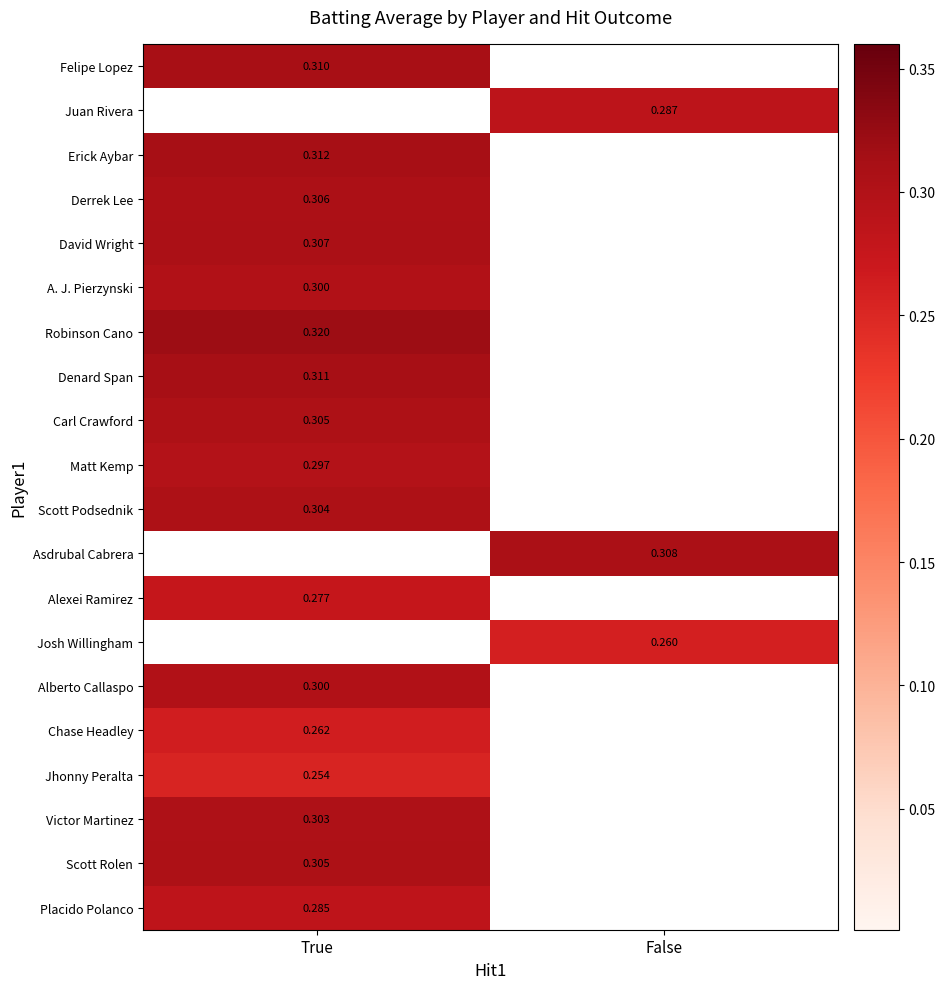

How many data points in Victor Martinez are above 0?

1